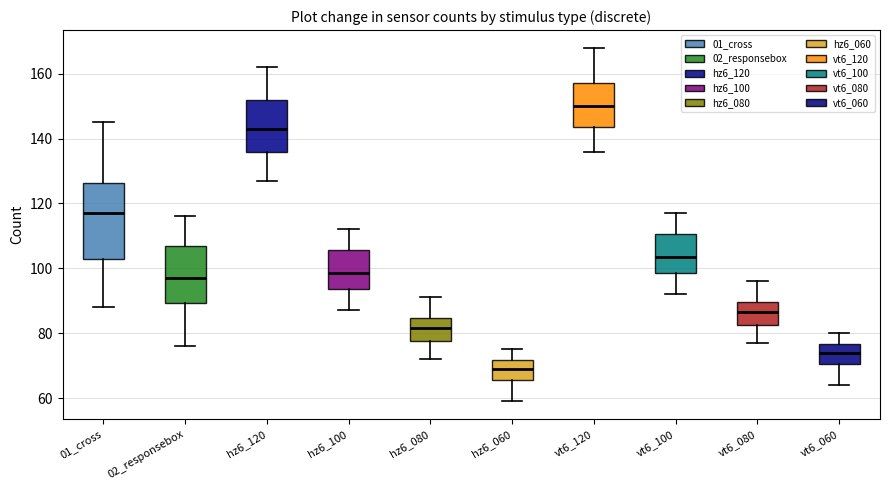

Where does the median line of the box for hz6_120 sit on the y-axis? The values are not printed on the chart, so give them approximately, as read against the axis.

144